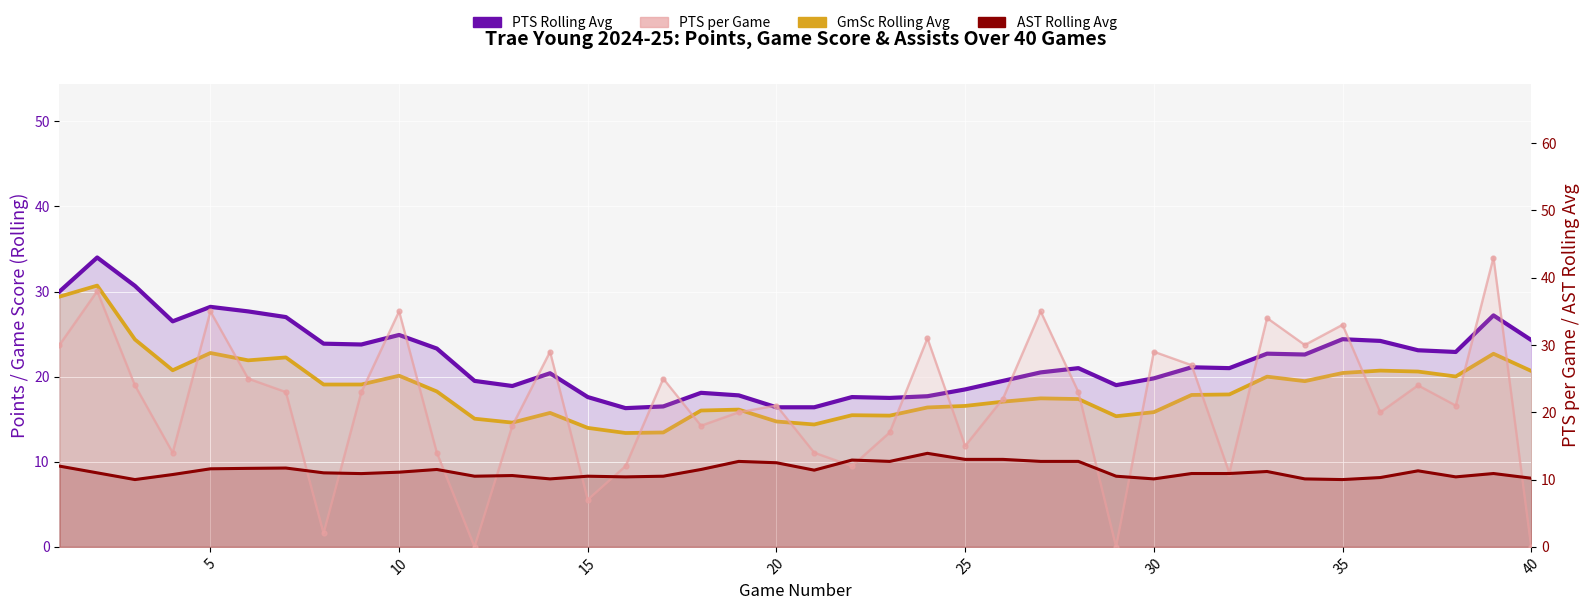

Which series has the widest spread of values?

PTS (per game)